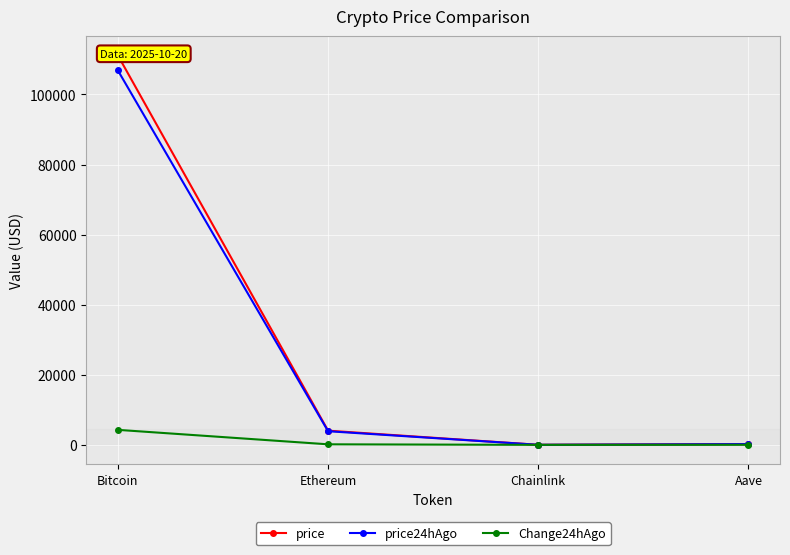

Where is price nearest to the value 55581?

Ethereum